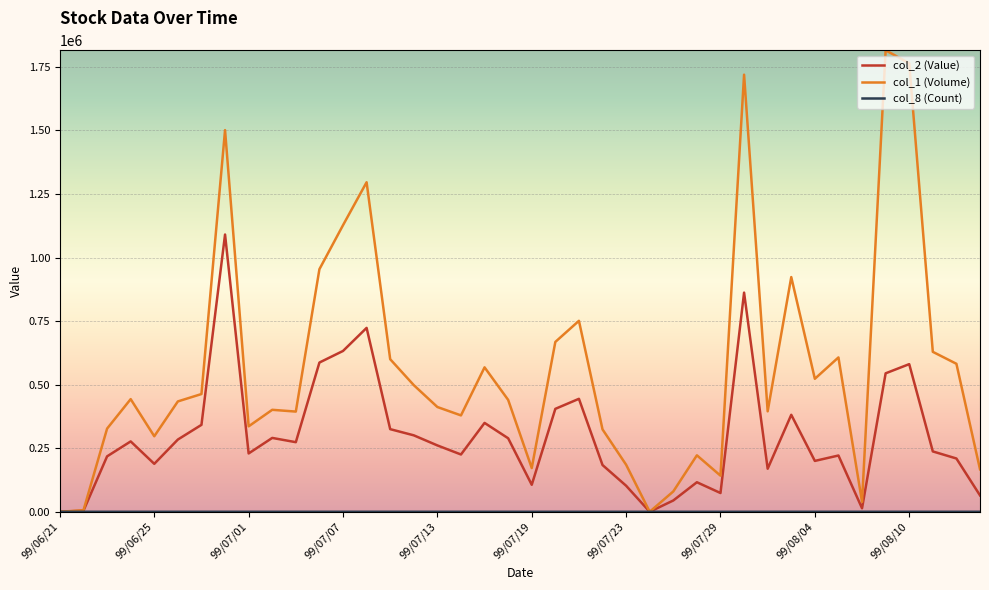

Which series has the largest range (max minus min)?

col_1 (Volume)